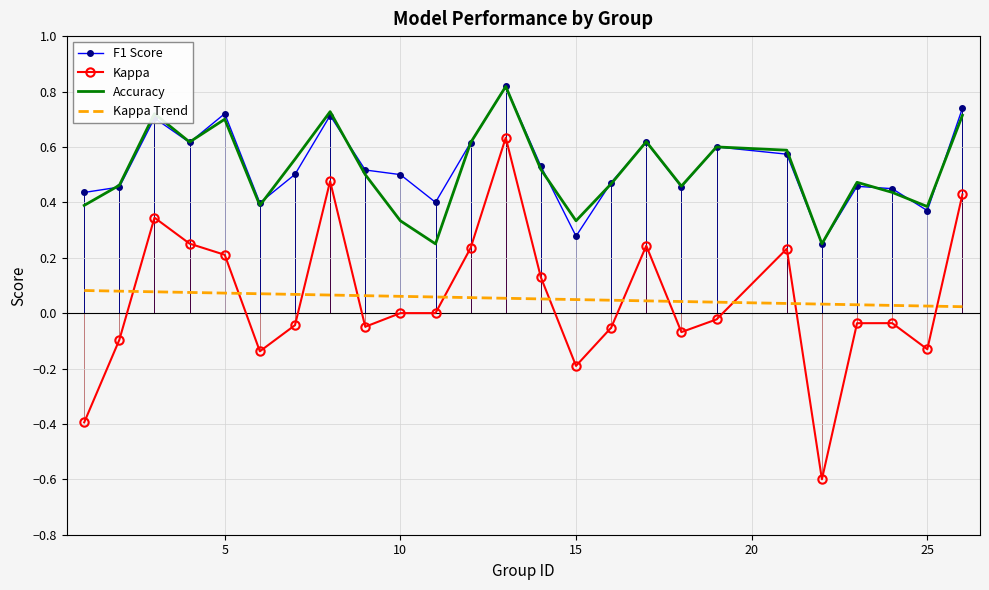

What is the minimum value for Kappa?

-0.6